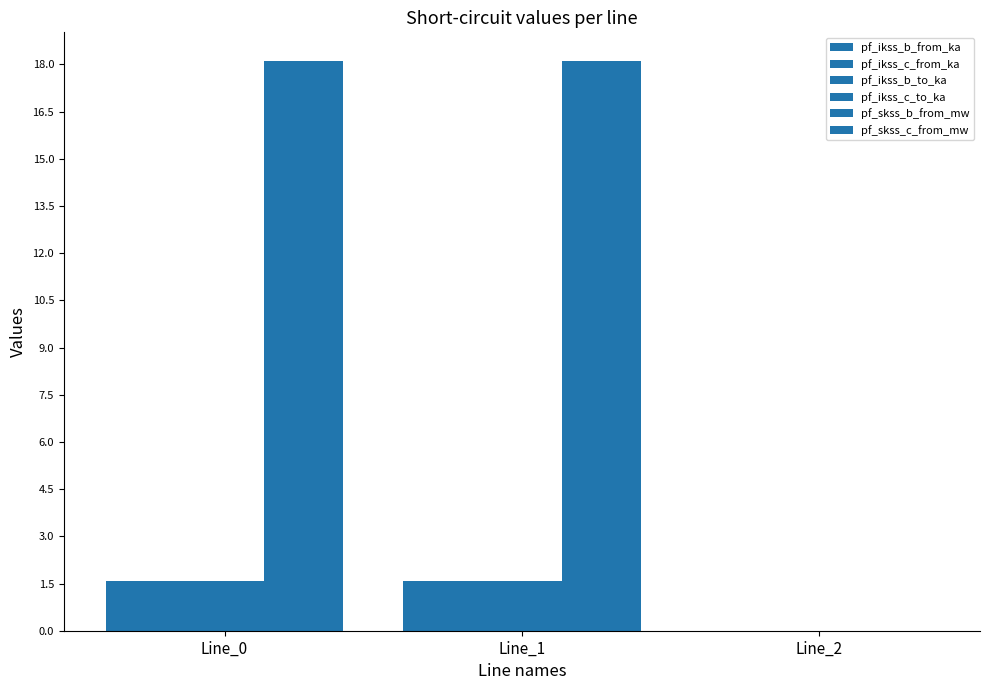

What is the maximum value for pf_ikss_b_from_ka?

1.6